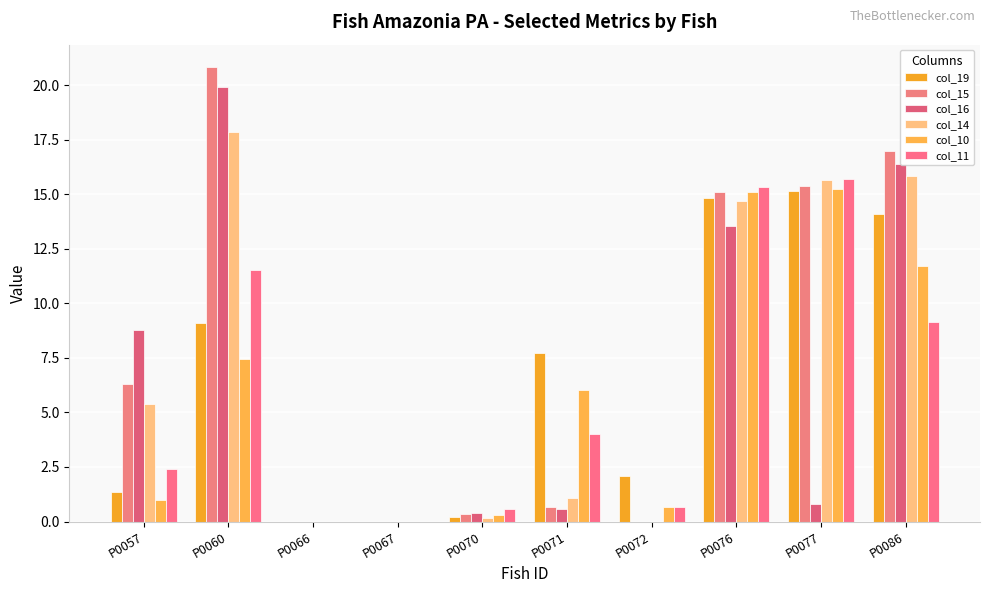

How many groups of bars are there?

10